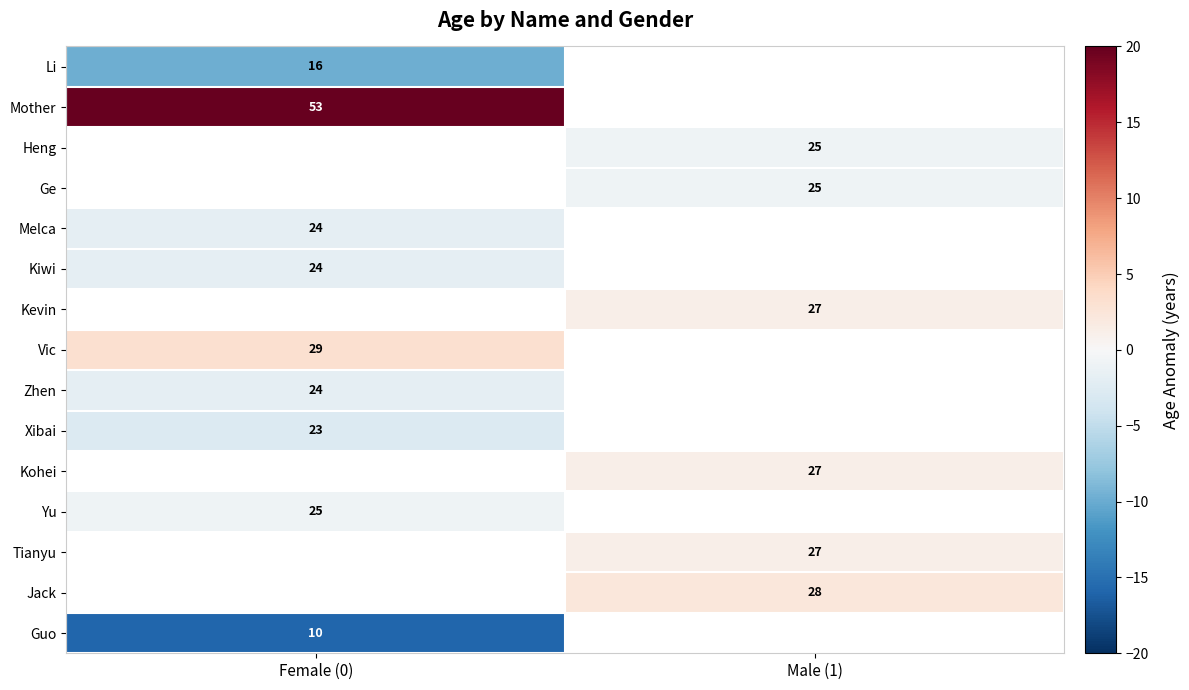

Is the value of Heng at Male (1) greater than the value of Kevin at Male (1)?

No